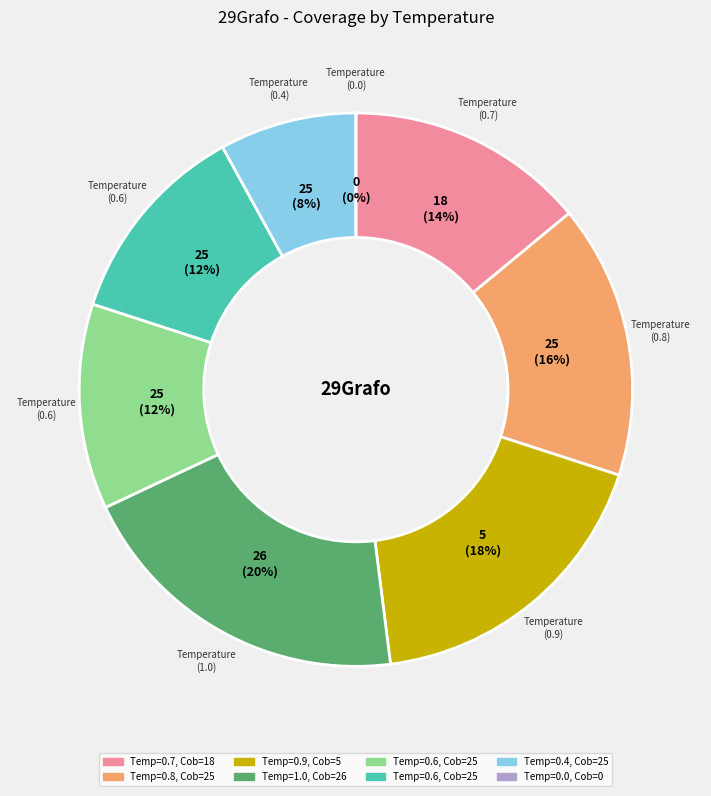

How many slices are in this pie chart?

8